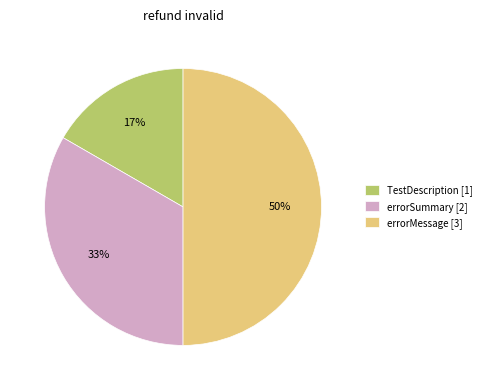

True or false: errorMessage accounts for 50% of the total.

True